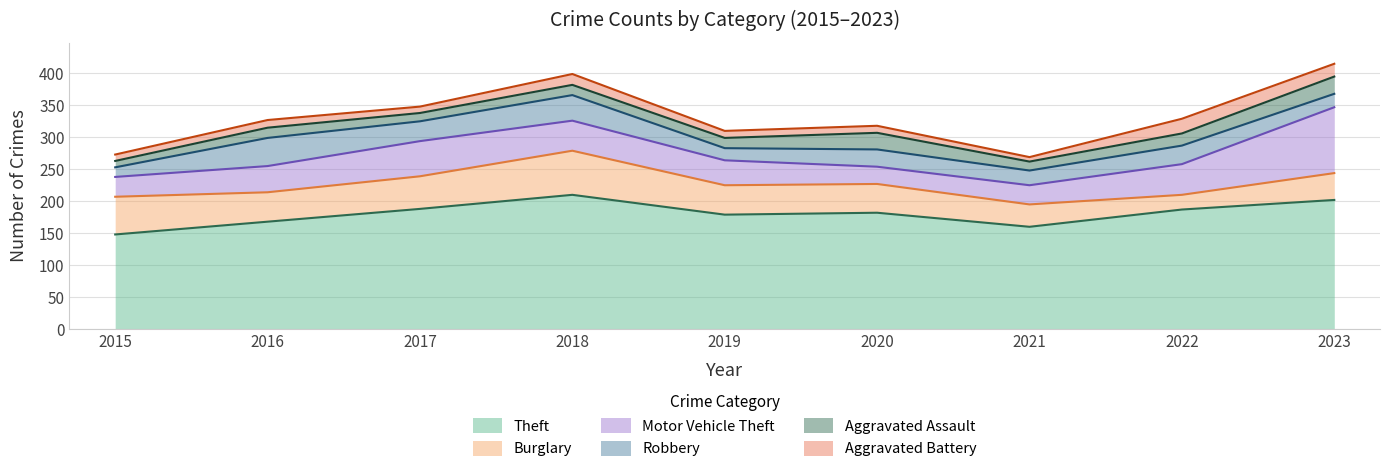

Where does the Burglary series first go above 46?

2015